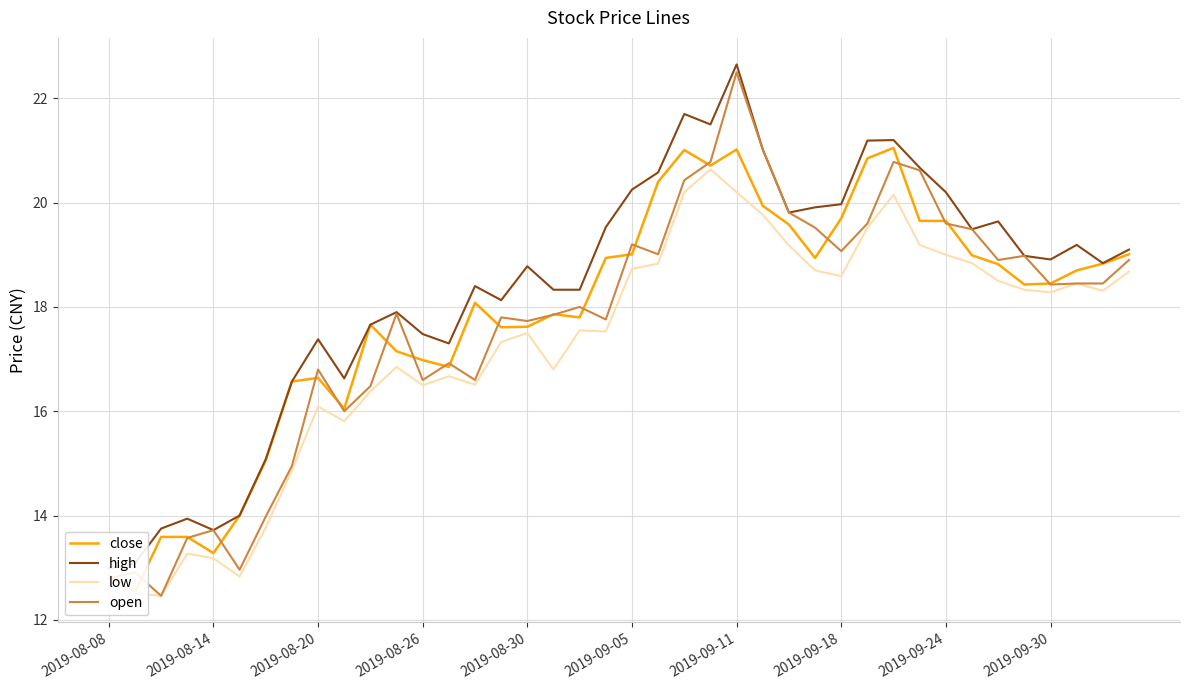

What is the maximum value for open?

22.5